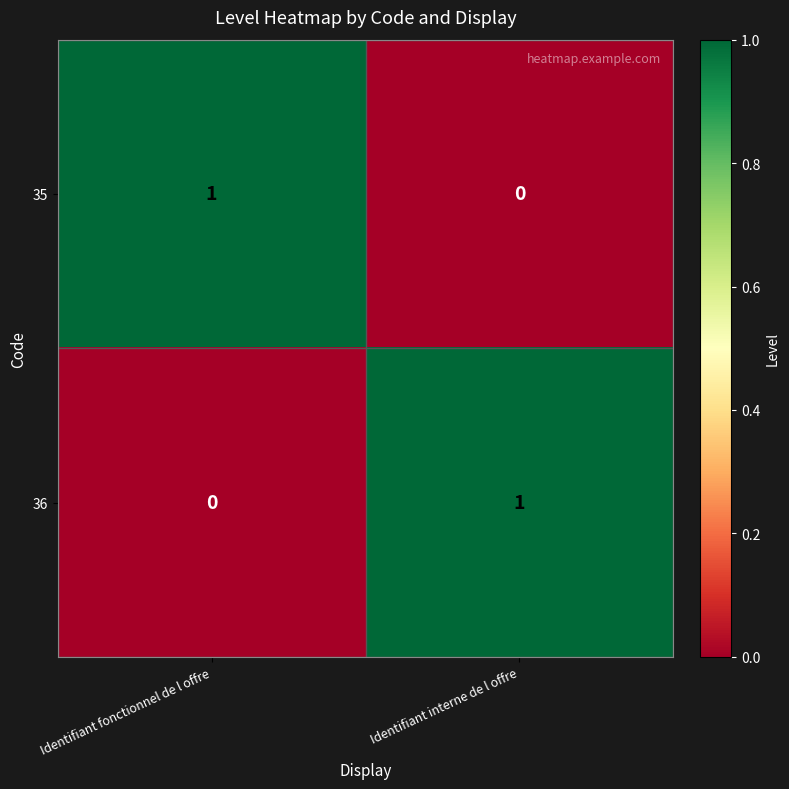

What is the greatest value displayed?

1